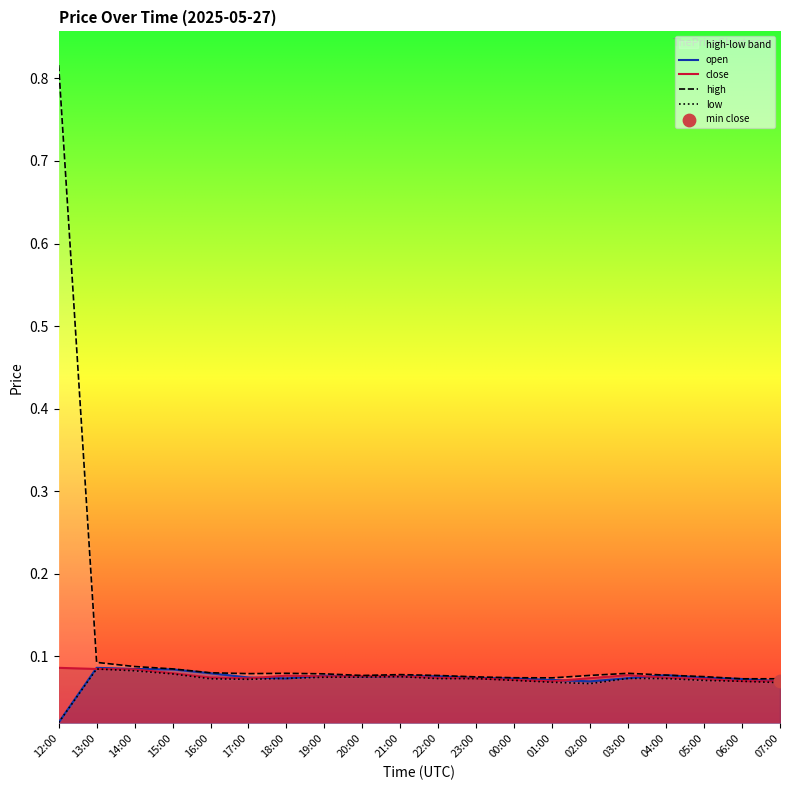

Is it true that close equals 0.0 at 13:00?

False